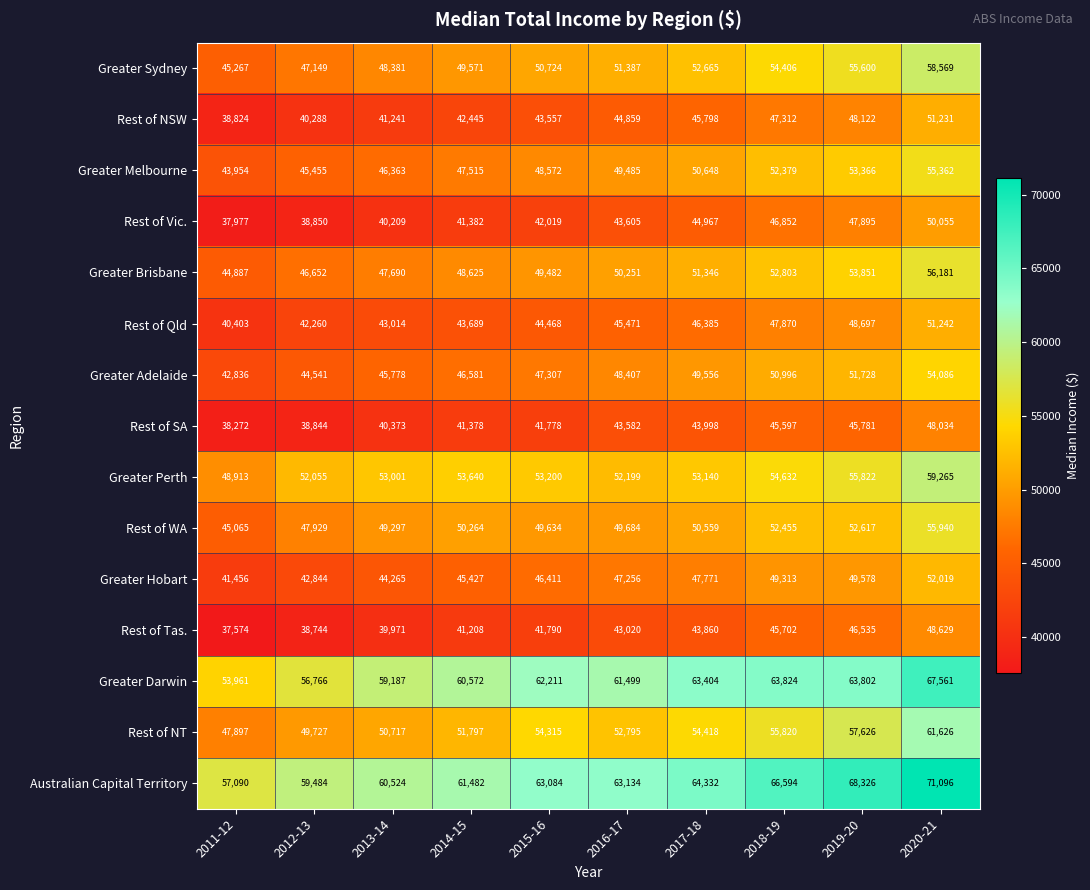

Where is Rest of NSW nearest to the value 45027?

2016-17